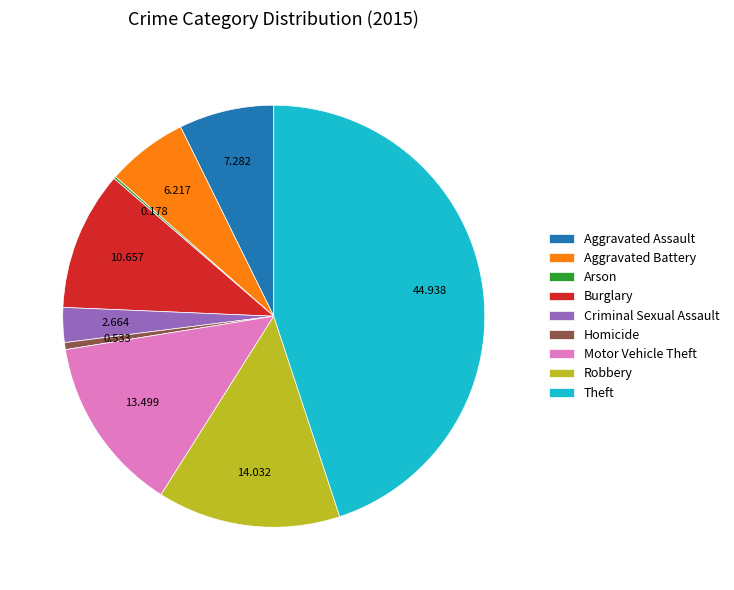

The Aggravated Assault slice represents 7% of the pie. True or false?

True